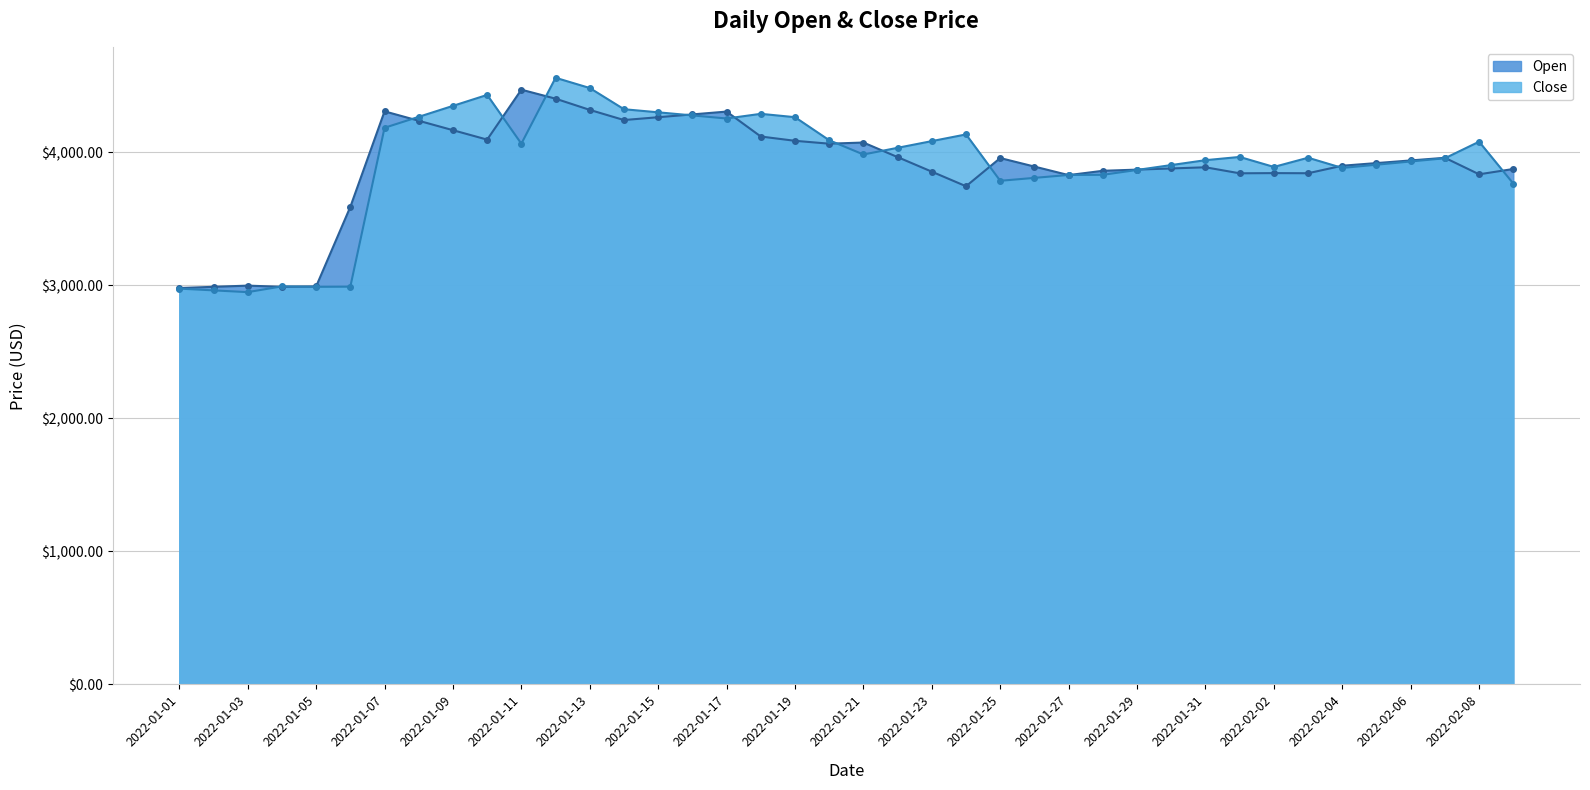

Reading left to right, transcribe all the data shown in this chart.

Open: 2978.2	2987.2	2996.2	2987.3	2990.1	3588.1	4305.7	4234.9	4164.1	4093.3	4468.5	4400.8	4316.6	4240.3	4261.5	4282.7	4303.9	4116.5	4084.3	4062.7	4071.3	3961.8	3852.4	3742.9	3954.7	3890.7	3826.7	3859.0	3867.8	3876.6	3885.3	3840.2	3841.6	3840.6	3897.1	3917.0	3936.8	3956.7	3832.6	3872.5
Close: 2973.9	2960.6	2947.3	2990.8	2987.2	2988.4	4182.2	4264.5	4346.8	4429.1	4062.7	4557.9	4480.9	4321.6	4298.4	4275.1	4251.9	4287.0	4261.8	4088.6	3981.4	4031.7	4082.0	4132.3	3783.9	3805.8	3827.7	3828.7	3865.4	3902.1	3938.7	3963.1	3888.0	3957.2	3880.5	3904.7	3928.9	3953.2	4077.6	3763.0